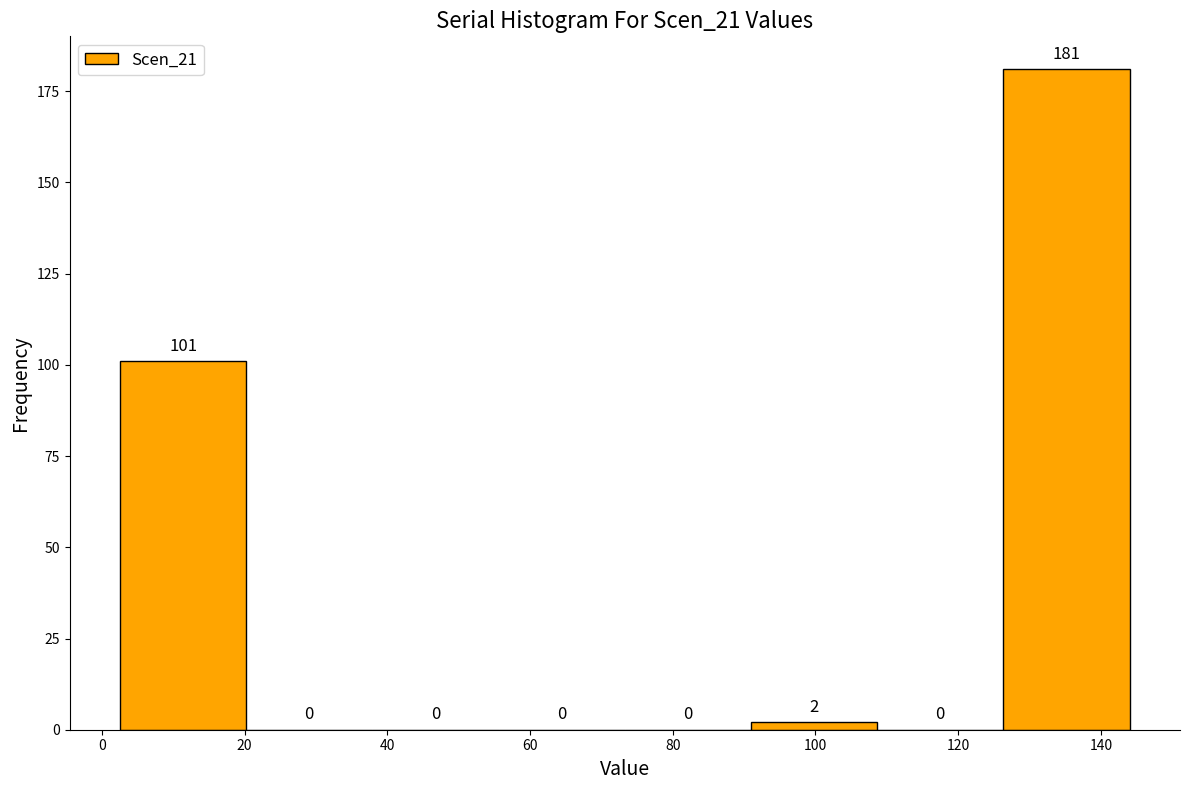

Reading left to right, list every bar in this chart as the range it spans on the x-axis followed by its height. The bar edges are not printed on the chart, so give them approximately, as read against the axis.

2 to 20: 101
20 to 38: 0
38 to 56: 0
56 to 74: 0
74 to 90: 0
90 to 108: 2
108 to 126: 0
126 to 144: 181